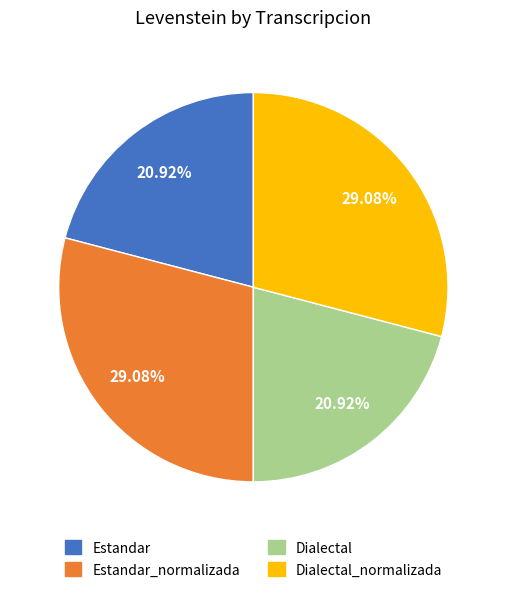

Is there a majority slice in this chart?

No